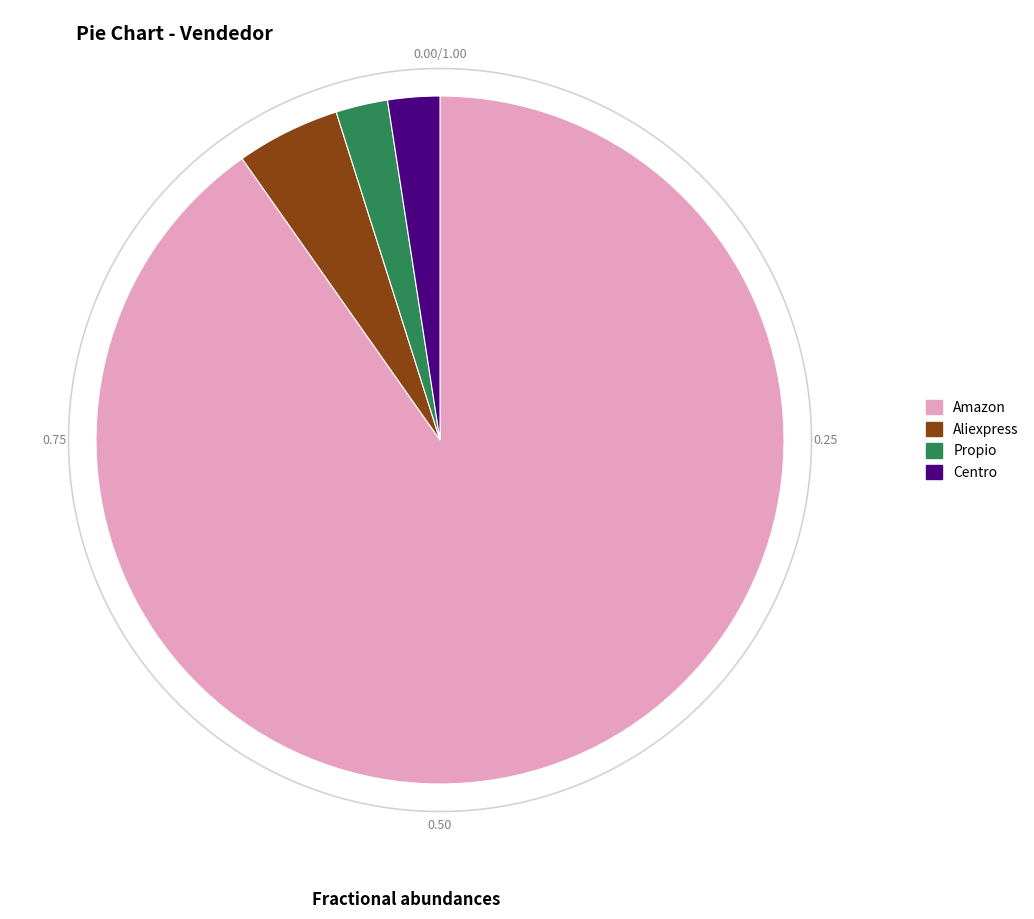

To the nearest percent, what percentage of the pie is Aliexpress?

5%